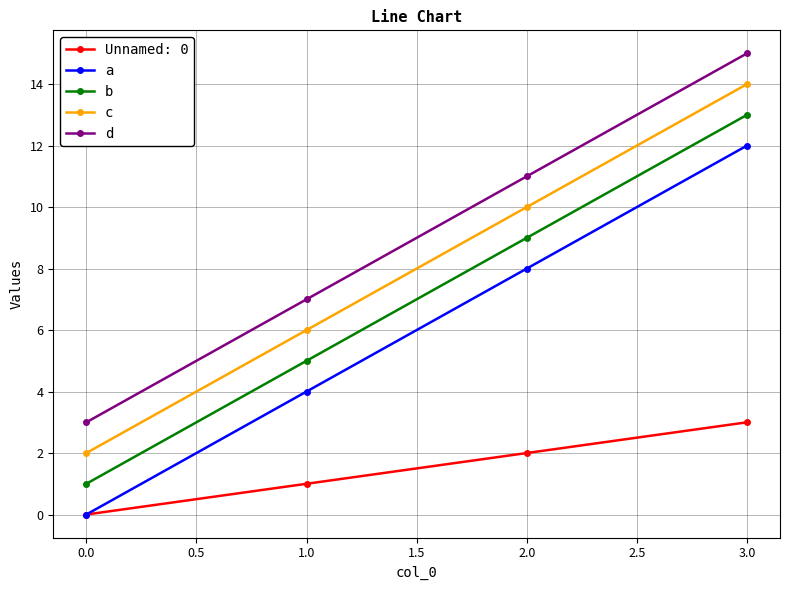

What is the average value of the a series?

6